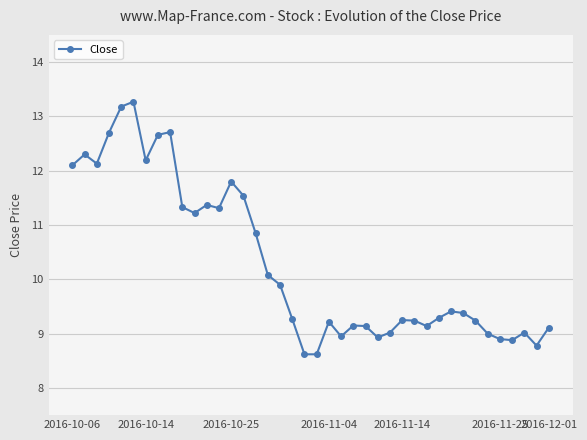

What is the difference between the second highest and minimum values?

4.6